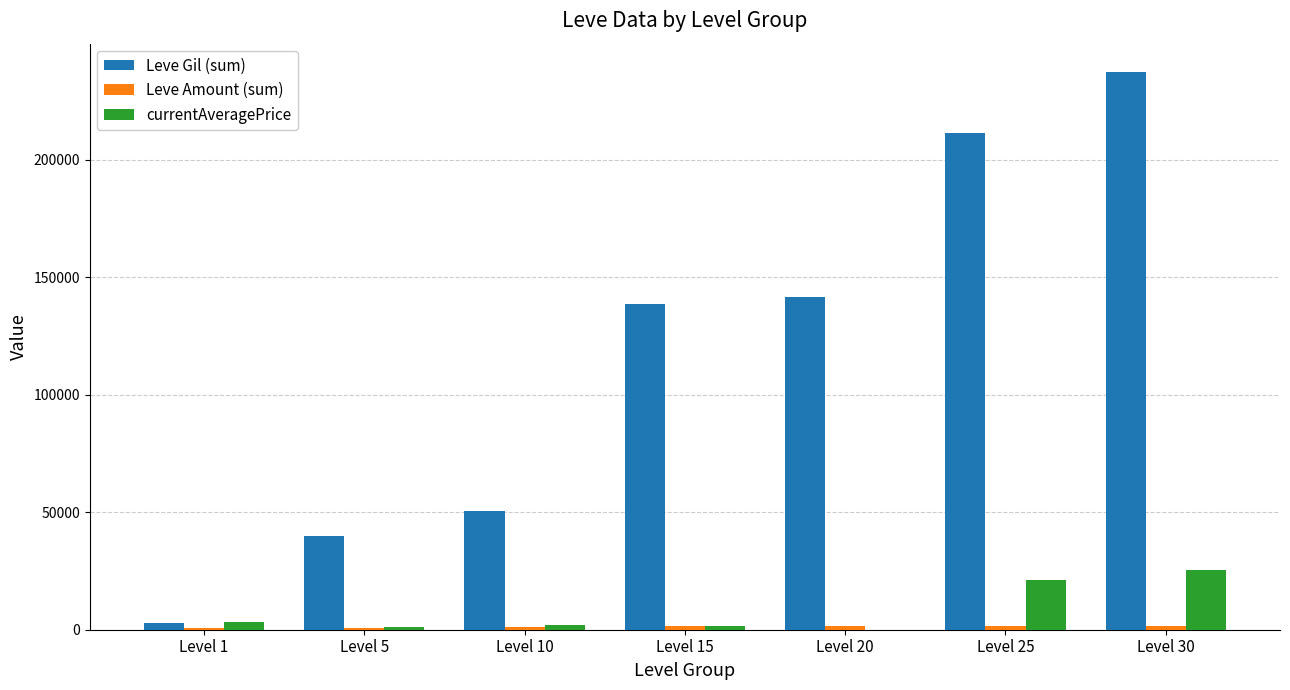

Which label corresponds to the largest value in the chart?

Level 30